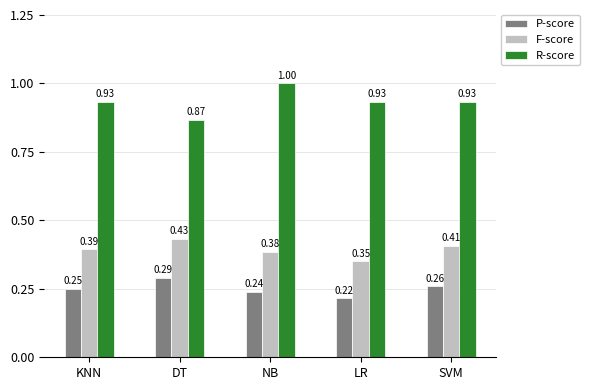

At which category is the sum across all series the highest?

NB